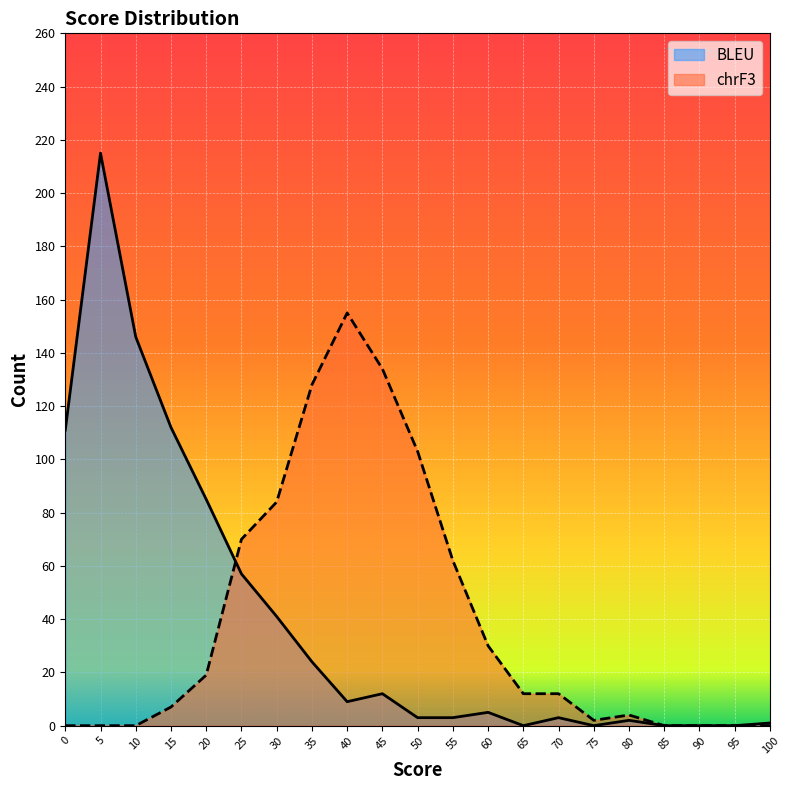

Which category has the highest value in the BLEU_Count series?

5